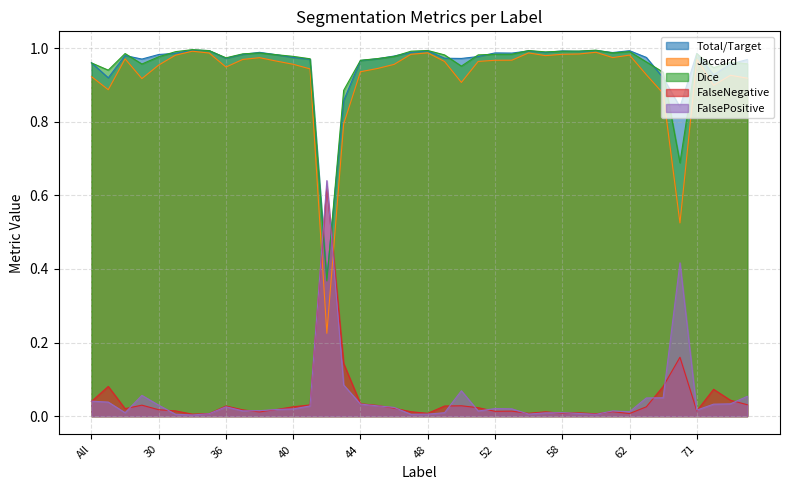

What is the total value across all series at 38?

3.0